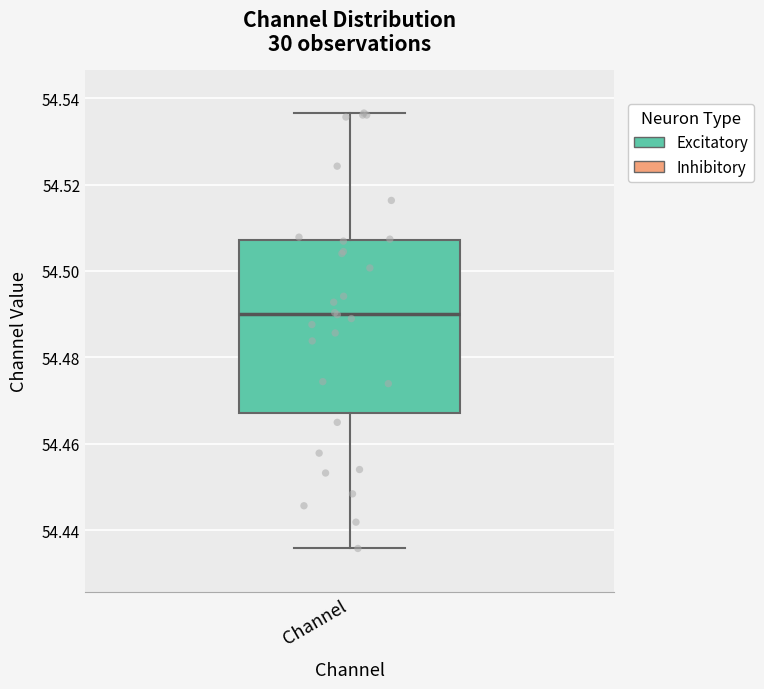

Where does the lower whisker of the box for Channel end on the y-axis? The values are not printed on the chart, so give them approximately, as read against the axis.

54.436